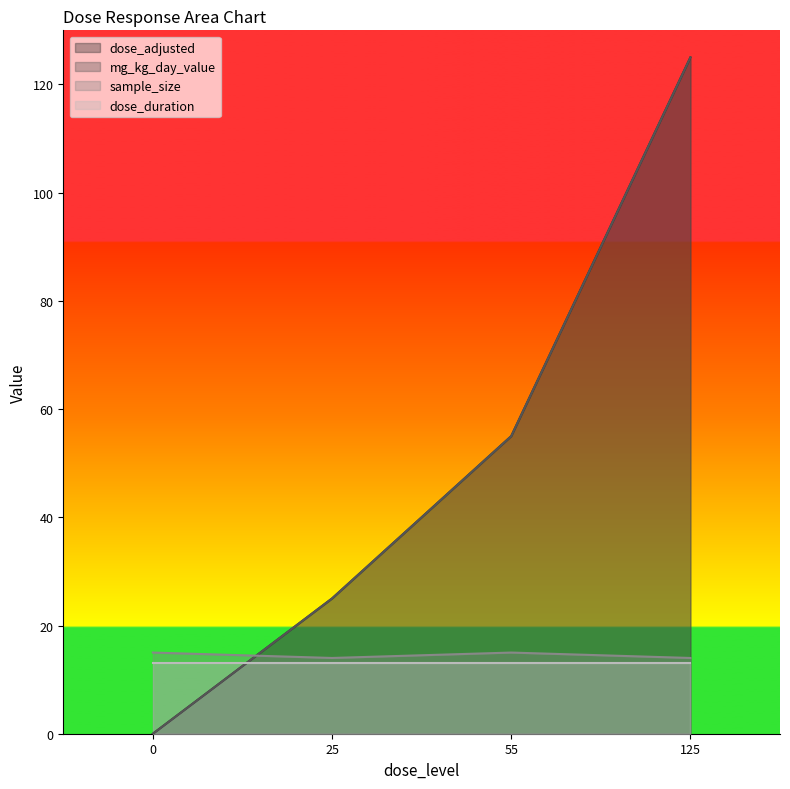

Is it true that mg_kg_day_value equals 22 at 55?

False